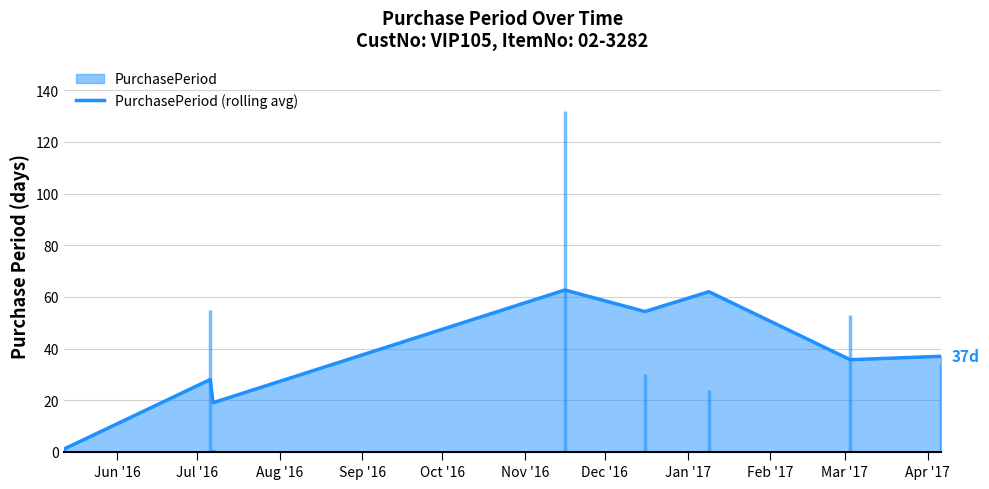

Reading left to right, extract all data points from this chart.

1.0	28.0	19.0	62.7	54.3	62.0	35.7	37.0